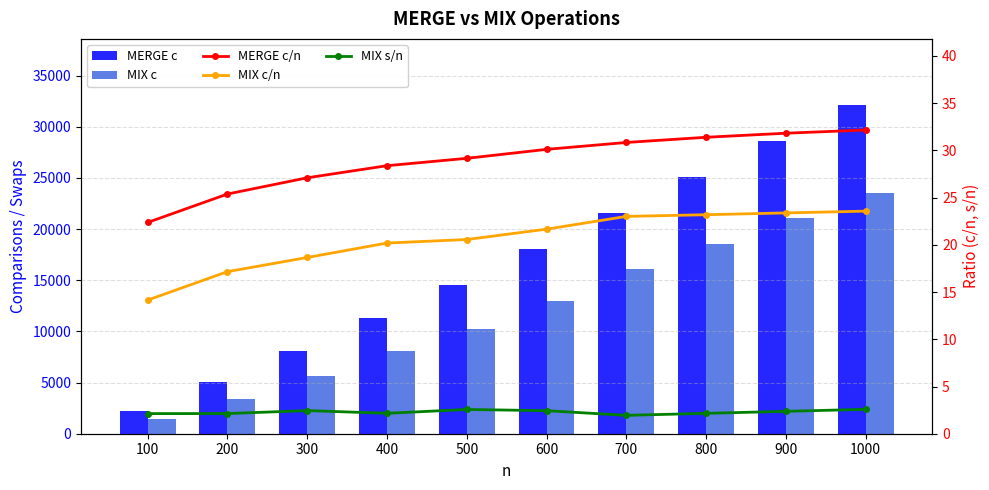

What is the minimum value shown in the chart?

1.9